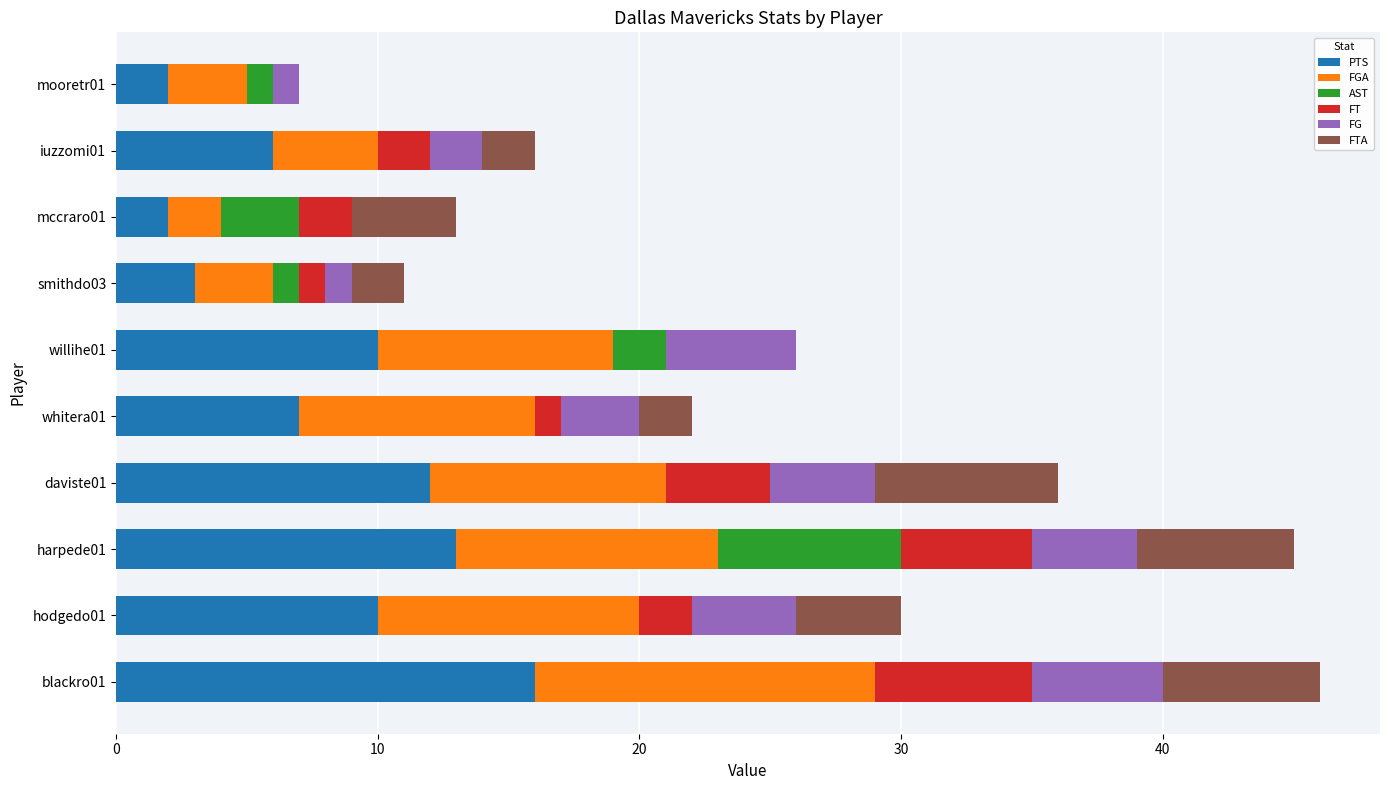

What is the highest value of the PTS series?

16